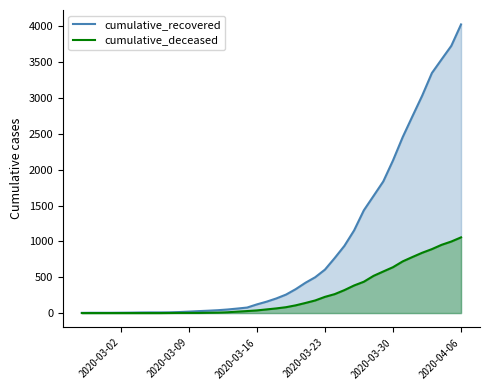

True or false: cumulative_recovered has more than 1 interior local peaks.

False